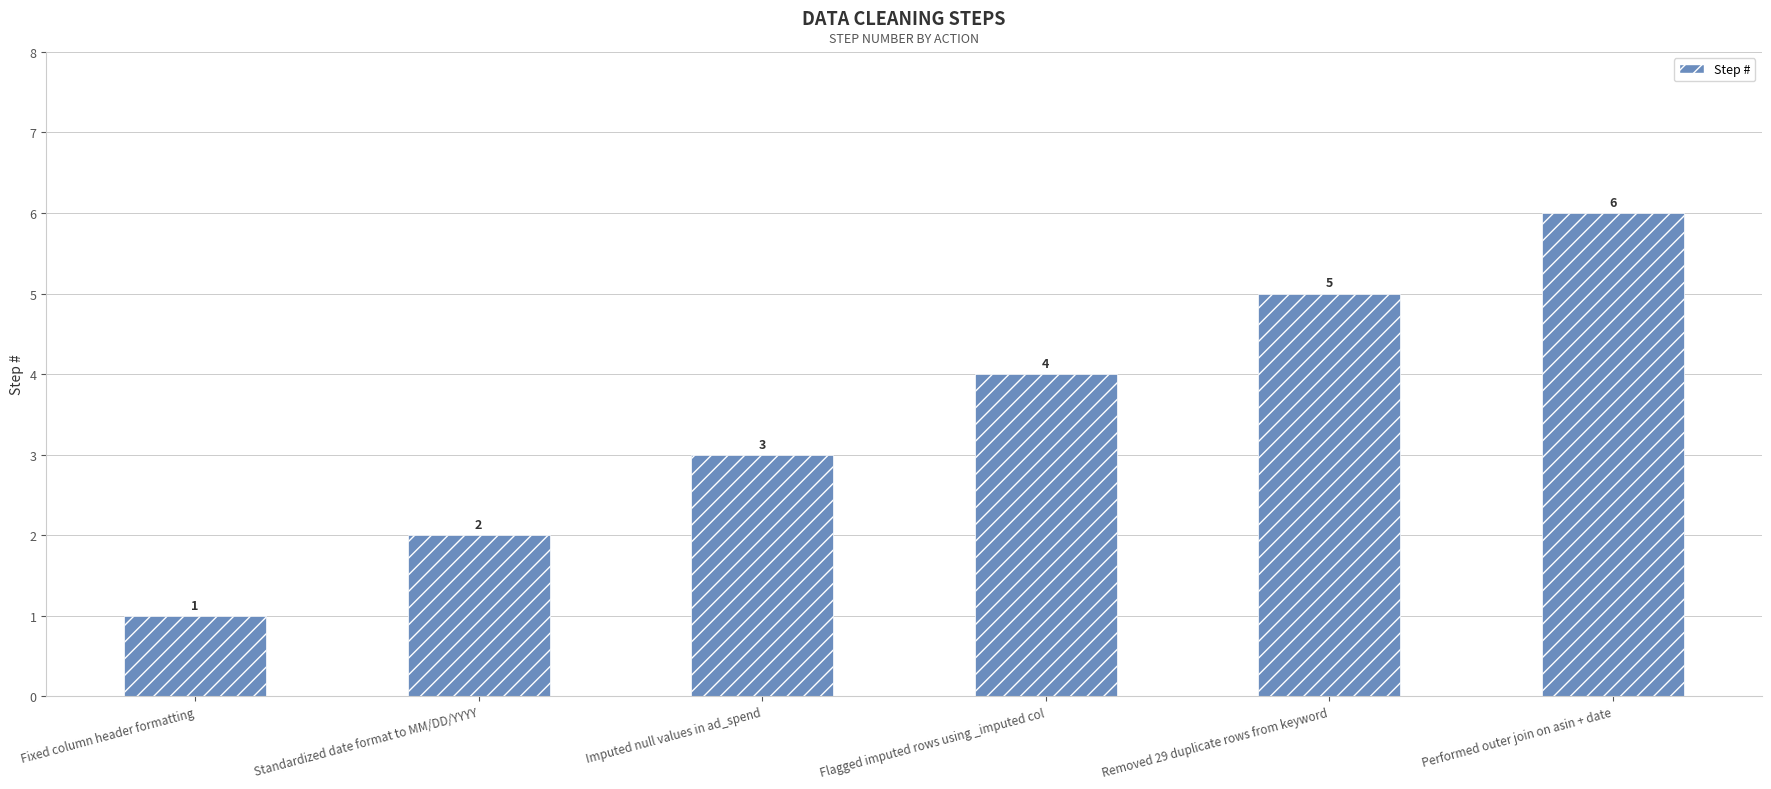

True or false: the data shows 4 at Flagged imputed rows using _imputed col.

True